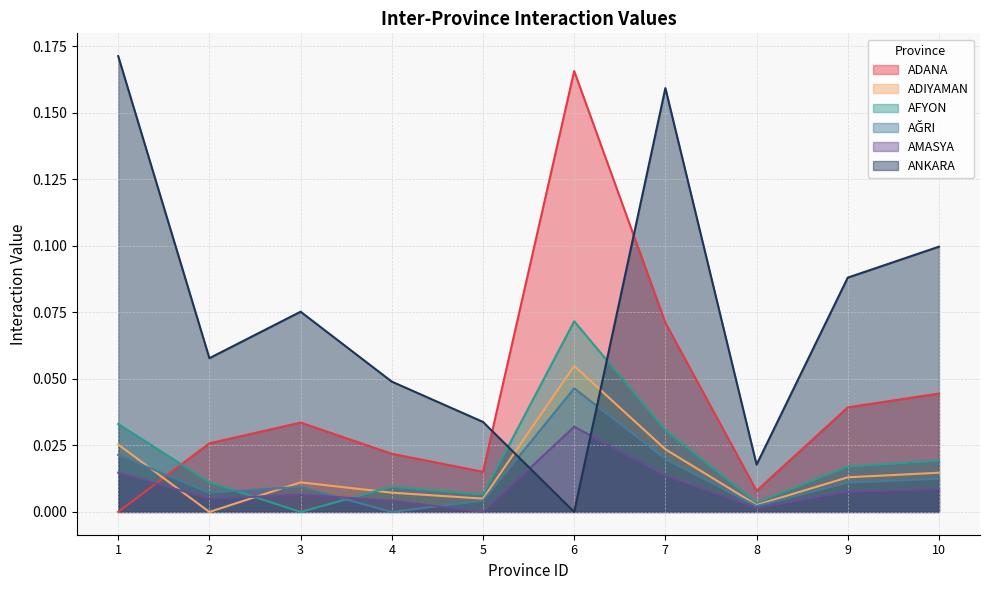

Which series has the largest total across all categories?

ANKARA